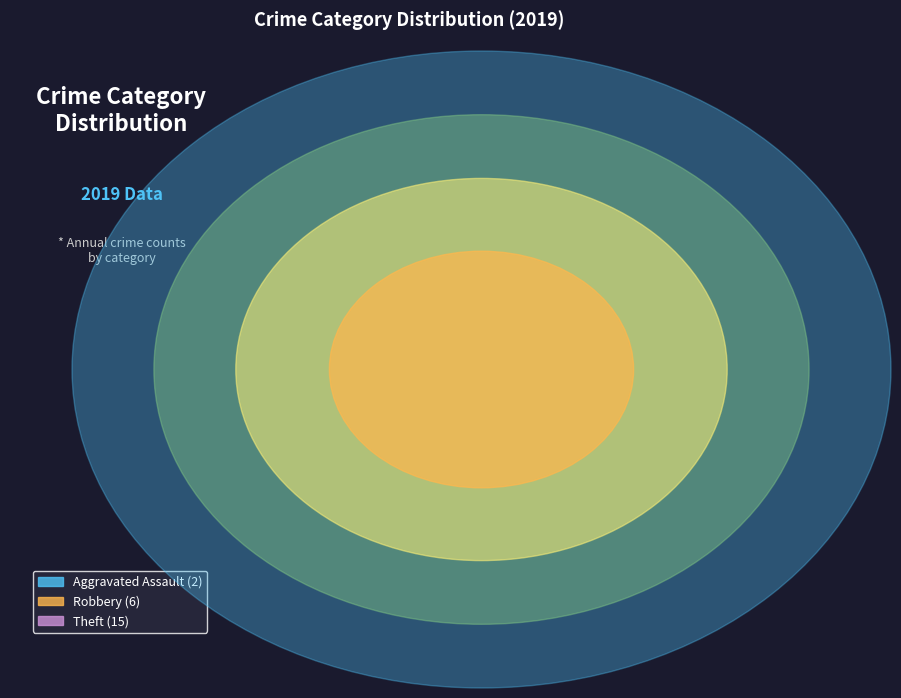

Is the sum of Aggravated Assault and Robbery greater than half?

No